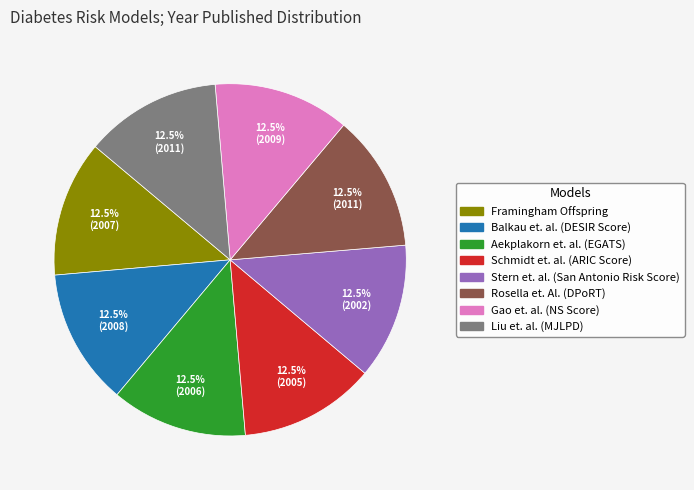

Approximately how many times larger is the value at Schmidt et. al. (ARIC Score) compared to Liu et. al. (MJLPD)?

1.0